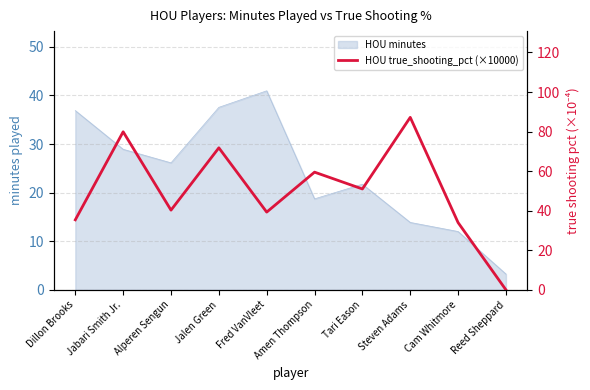

List the labels in order of value, largest first.

Steven Adams, Jabari Smith Jr., Jalen Green, Amen Thompson, Tari Eason, Alperen Sengun, Fred VanVleet, Dillon Brooks, Cam Whitmore, Reed Sheppard